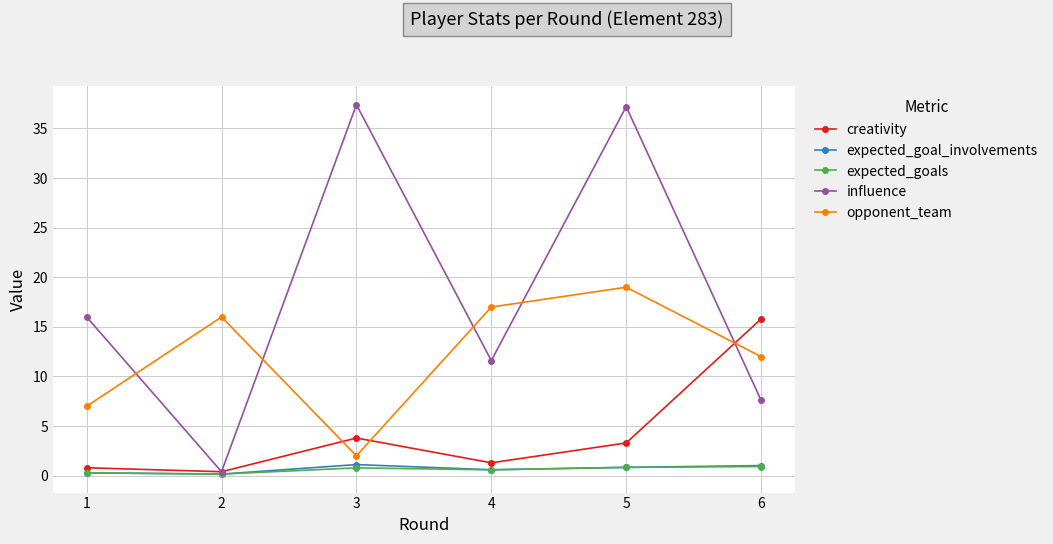

Where is the first local maximum for opponent_team?

2